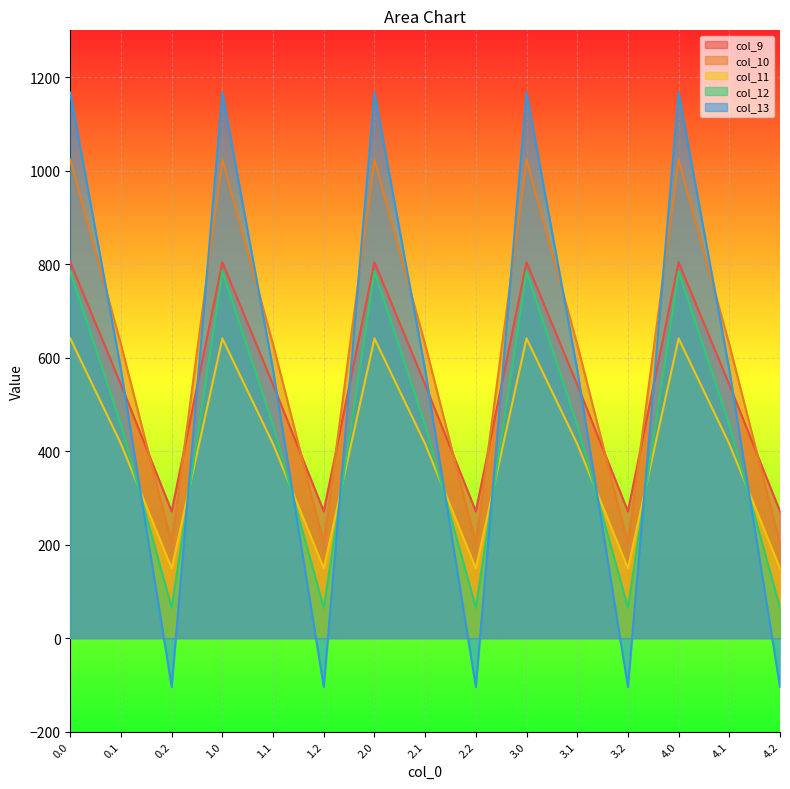

Which series changed the most between 2.2 and 4.0?

col_13